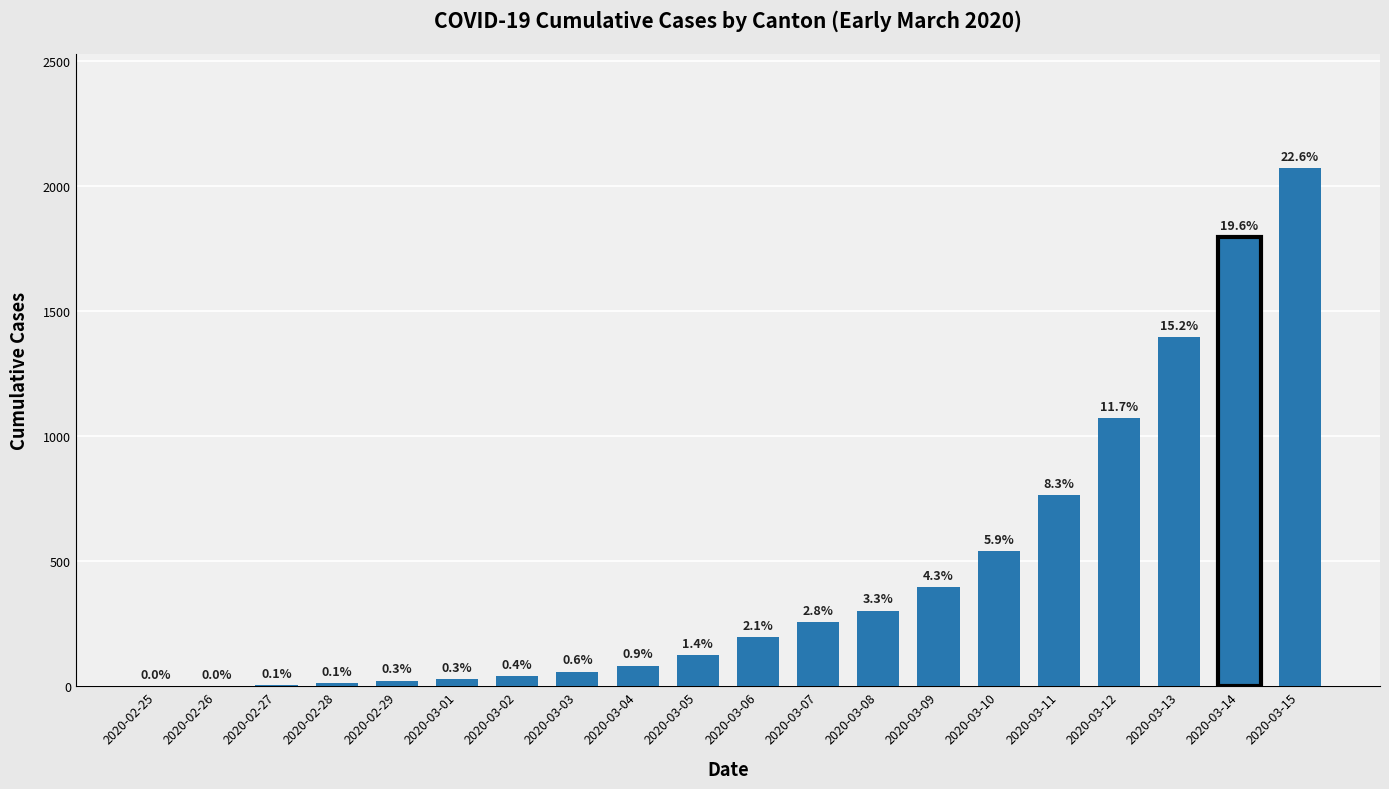

The chart shows a value of 183 at 2020-03-05. True or false?

False